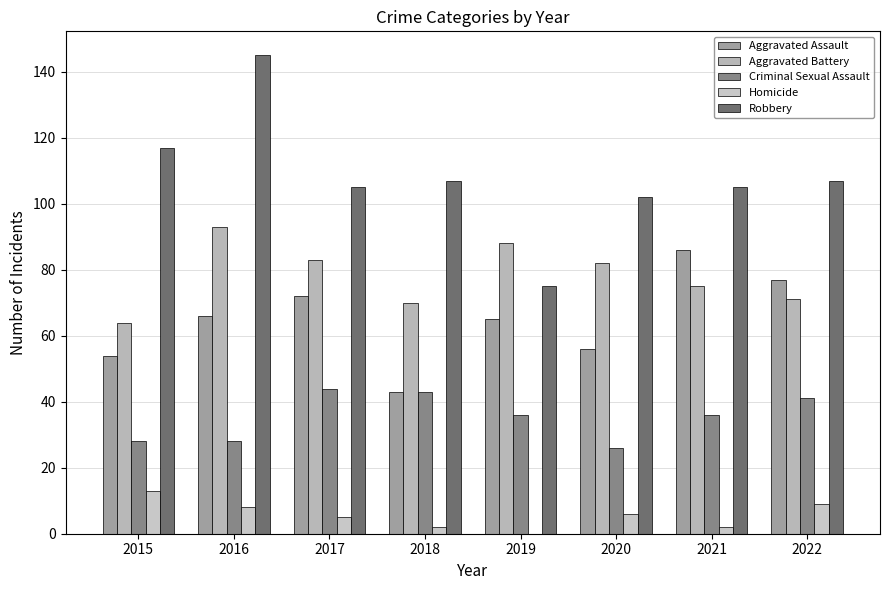

How many groups of bars are there?

8